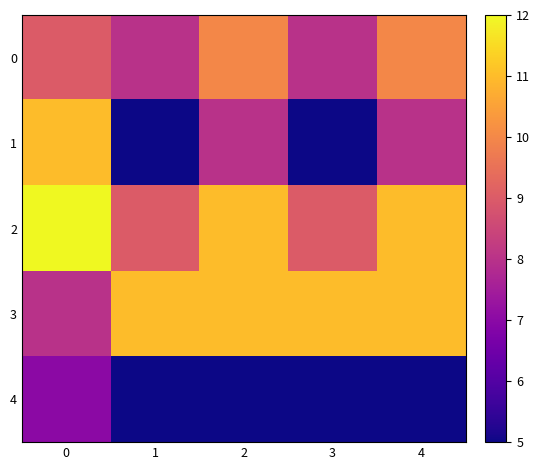

Reading left to right, extract all data points from this chart.

0: 0=9	1=8	2=10	3=8	4=10
1: 0=11	1=5	2=8	3=5	4=8
2: 0=12	1=9	2=11	3=9	4=11
3: 0=8	1=11	2=11	3=11	4=11
4: 0=7	1=5	2=5	3=5	4=5